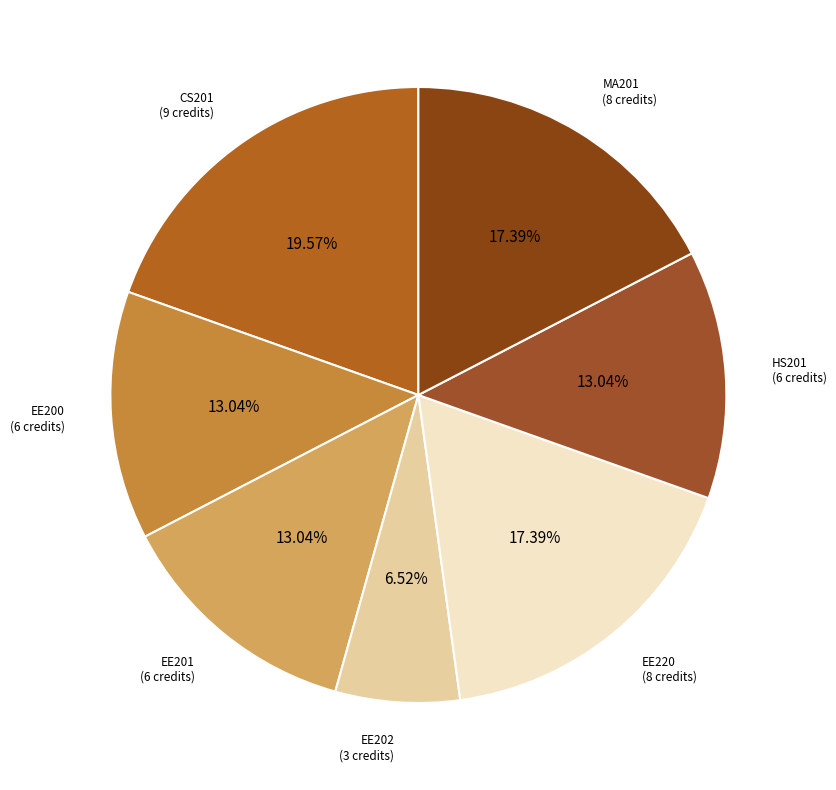

Count the number of slices in the pie.

7